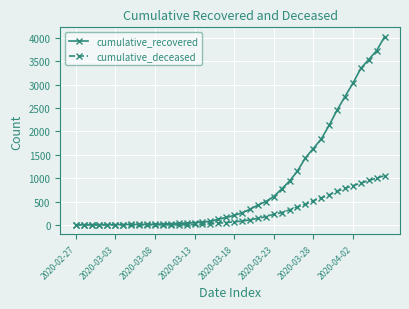

Does the chart have visible grid lines?

Yes